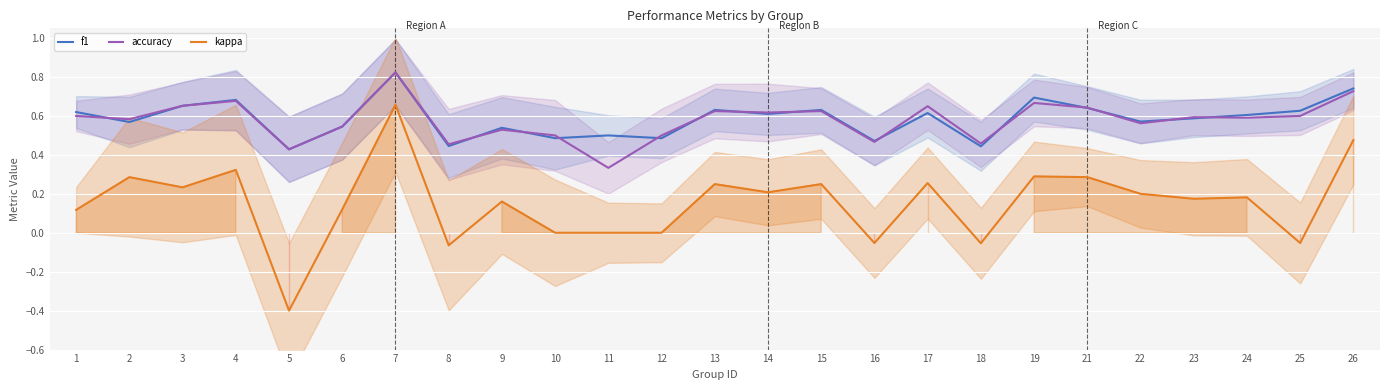

At how many categories does at least one series exceed 0?

25